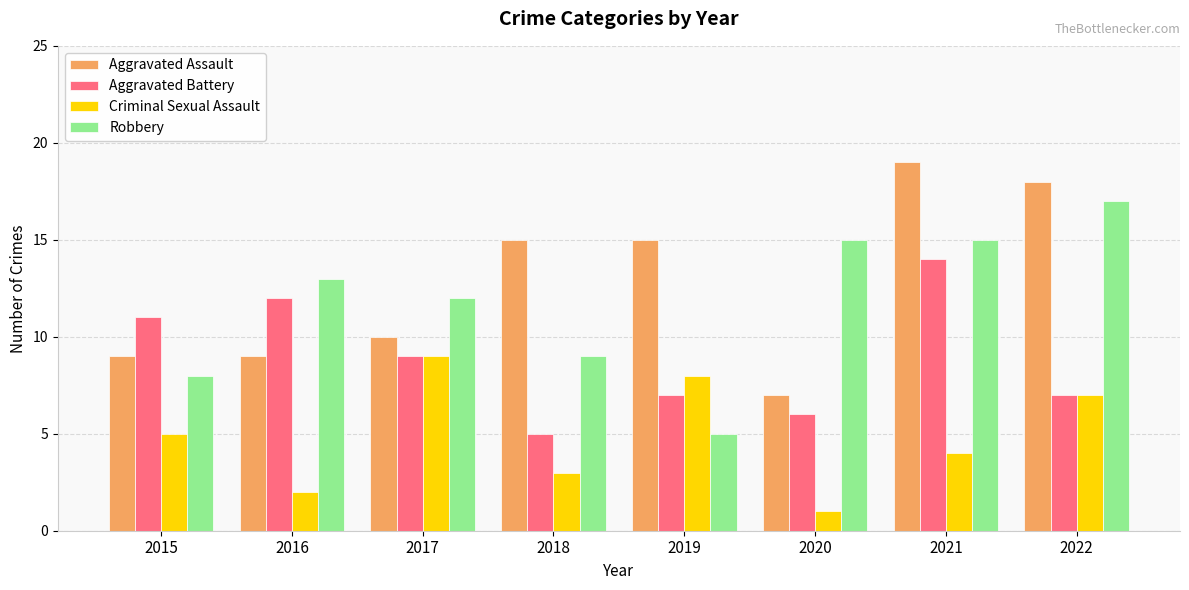

Which series changed the most between 2021 and 2022?

Aggravated Battery